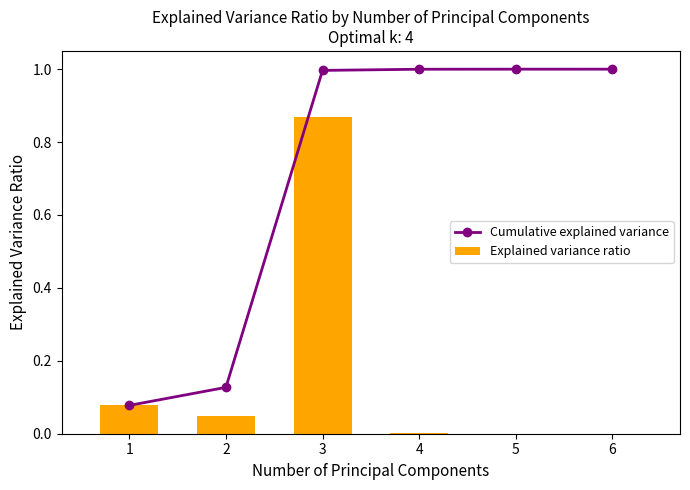

At which category does the chart reach its minimum across all series?

6